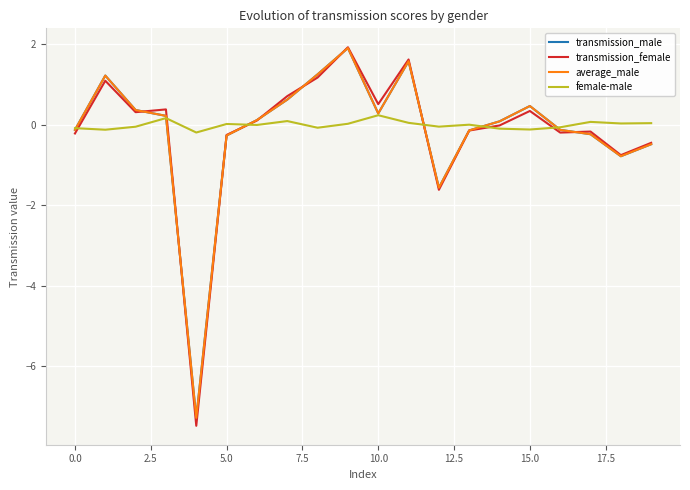

Count the number of categories in the chart.

20